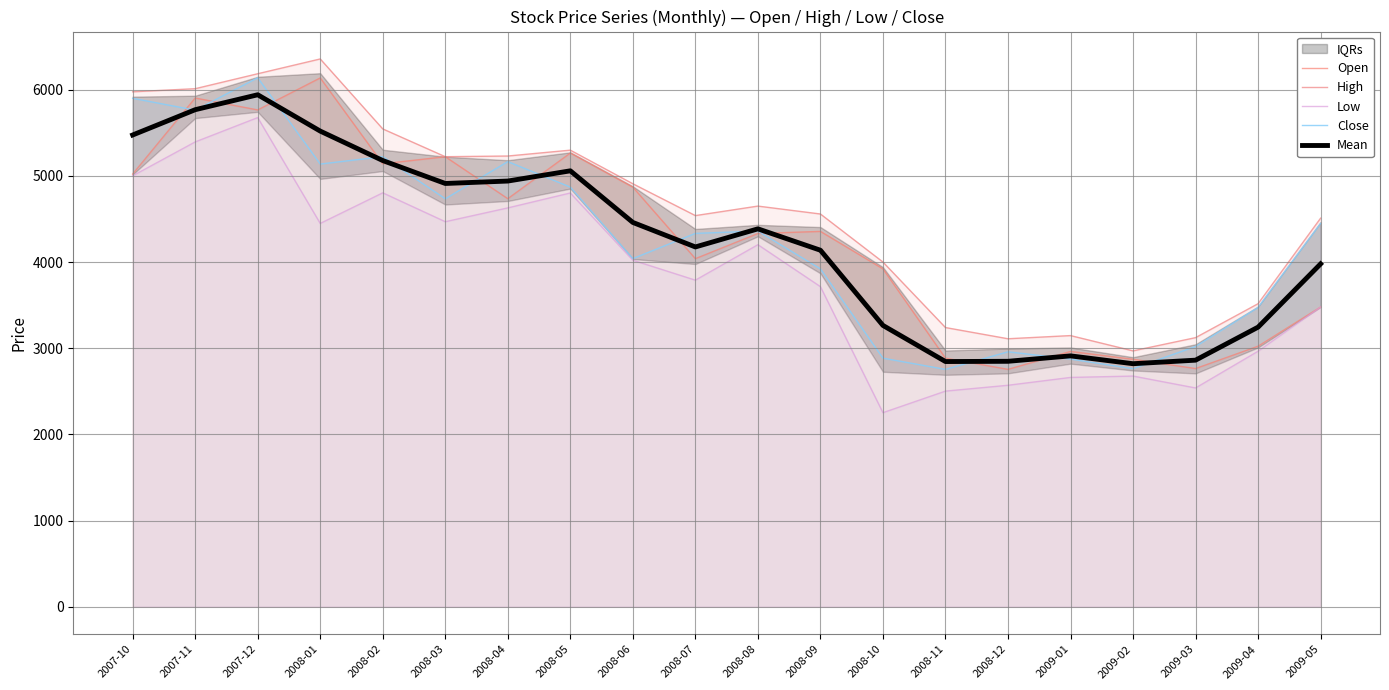

True or false: High and Mean cross at least once.

False